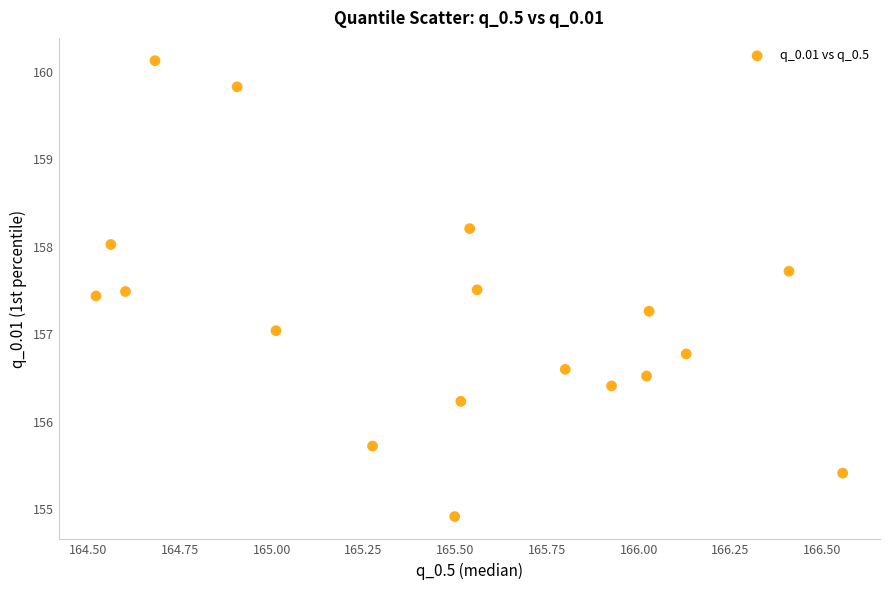

What is the range of X values (max minus min)?

2.0